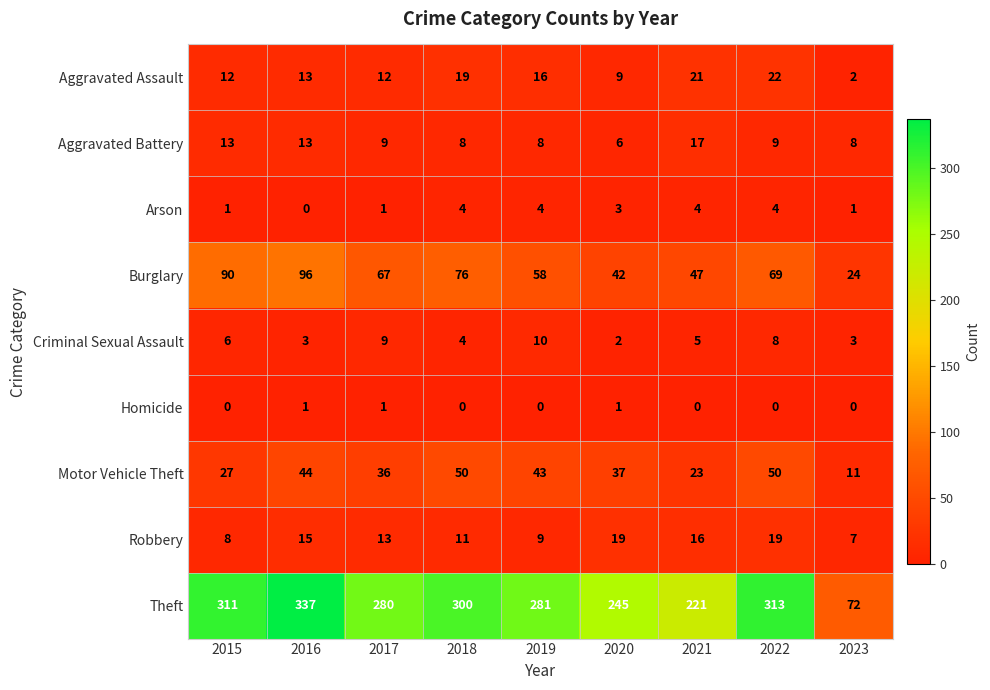

Which category has the highest value across all series?

2016